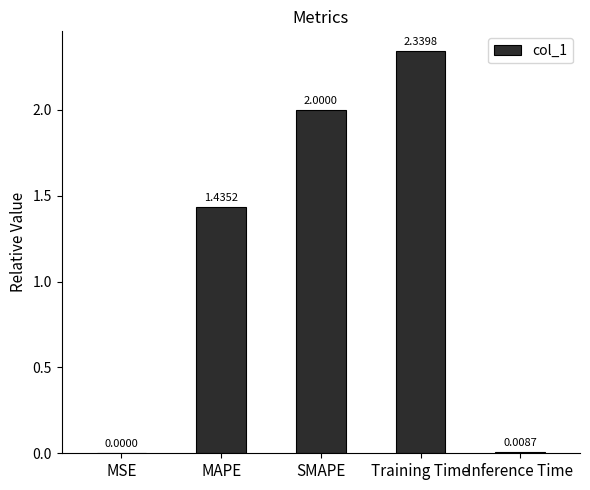

At which label does the data first exceed 1?

MAPE